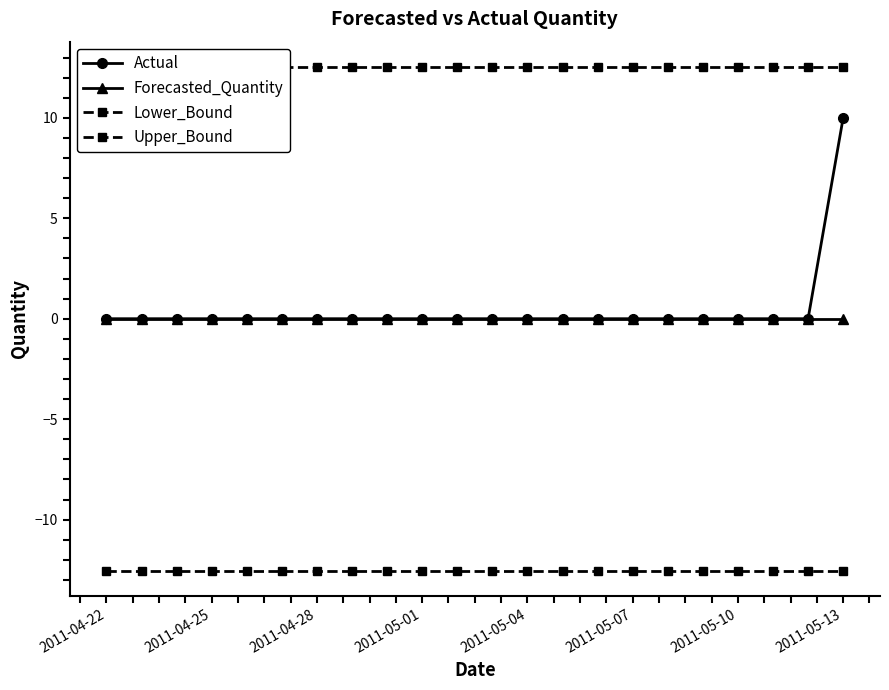

Reading left to right, list all the values displayed in this chart.

Actual: 0.0	0.0	0.0	0.0	0.0	0.0	0.0	0.0	0.0	0.0	0.0	0.0	0.0	0.0	0.0	0.0	0.0	0.0	0.0	0.0	0.0	10.0
Forecasted_Quantity: 0.0	0.0	0.0	0.0	0.0	0.0	0.0	0.0	0.0	0.0	0.0	0.0	0.0	0.0	0.0	0.0	0.0	0.0	0.0	0.0	0.0	0.0
Lower_Bound: -12.5	-12.5	-12.5	-12.5	-12.5	-12.5	-12.5	-12.5	-12.5	-12.5	-12.5	-12.5	-12.5	-12.5	-12.5	-12.5	-12.5	-12.5	-12.5	-12.5	-12.5	-12.5
Upper_Bound: 12.5	12.5	12.5	12.5	12.5	12.5	12.5	12.5	12.5	12.5	12.5	12.5	12.5	12.5	12.5	12.5	12.5	12.5	12.5	12.5	12.5	12.5